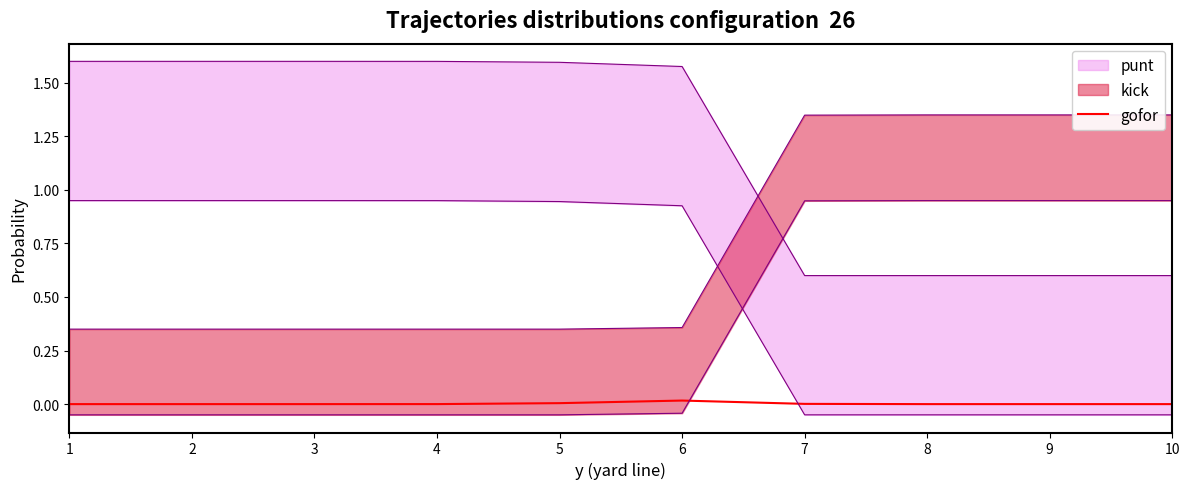

Is it true that gofor equals 0.0 at 8?

True